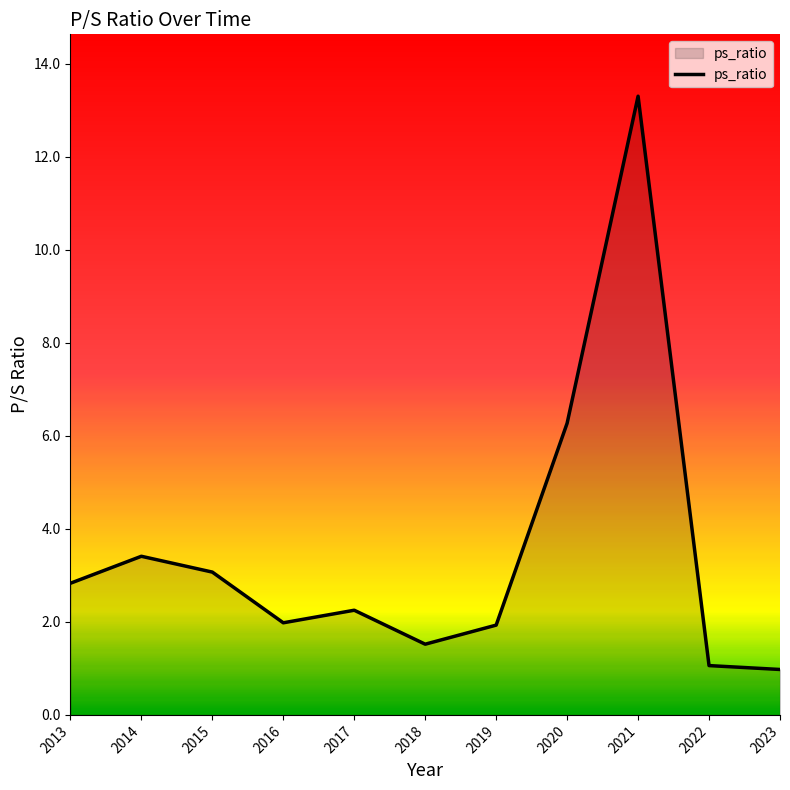

The chart shows a value of 1.6 at 2020. True or false?

False